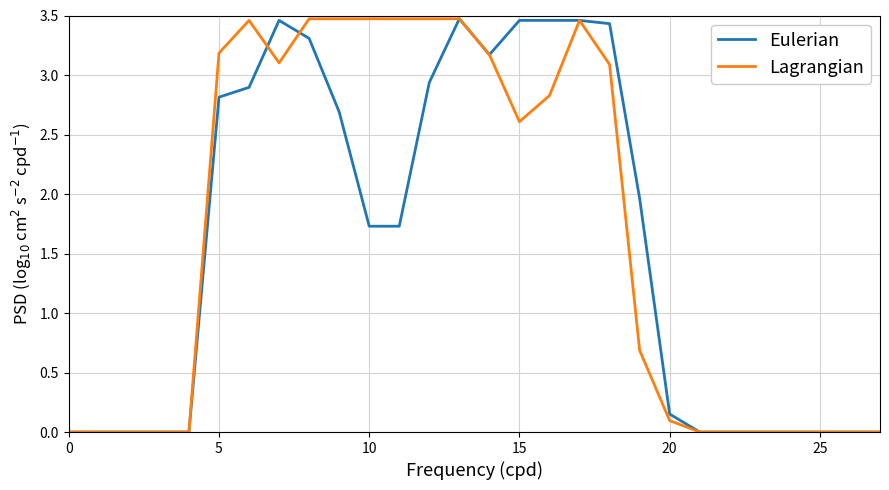

Count the number of data series in this chart.

2